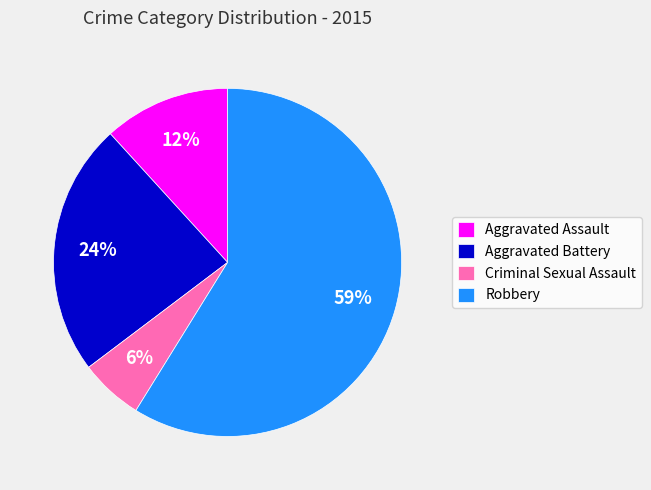

Which has a higher value, Aggravated Assault or Criminal Sexual Assault?

Aggravated Assault